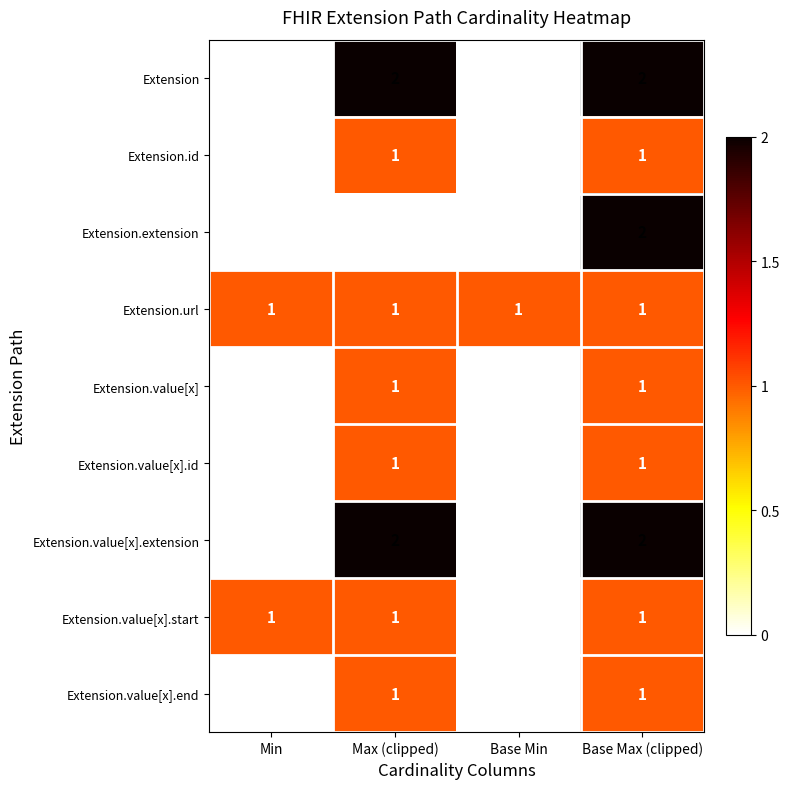

The Extension.value[x].end series shows 0 at Base Min. True or false?

True